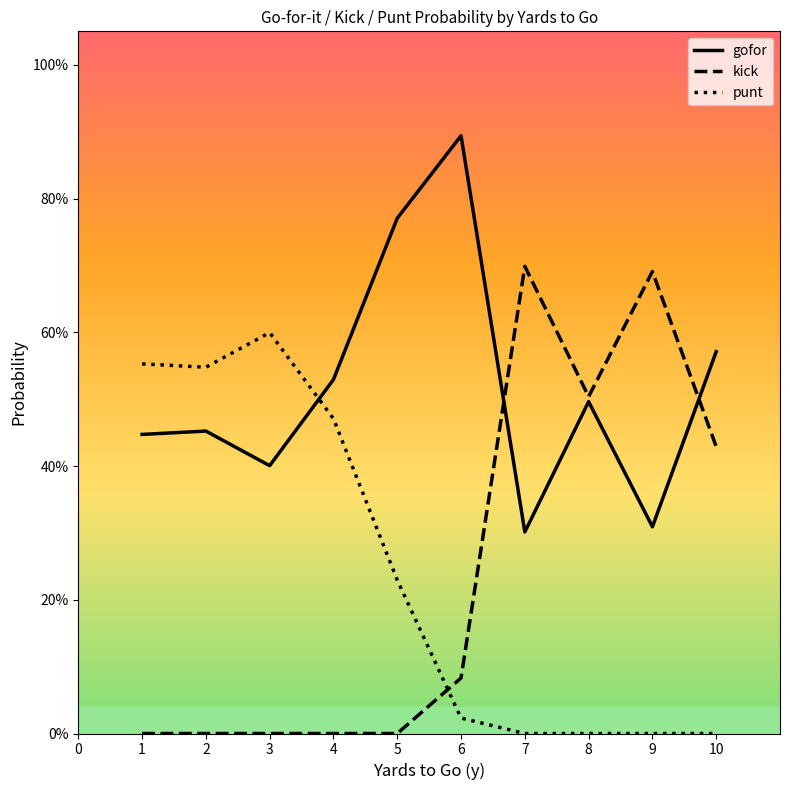

Does the chart have visible grid lines?

No